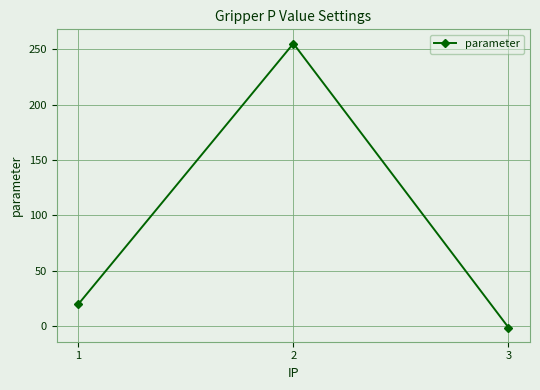

What is the maximum value shown in the chart?

255